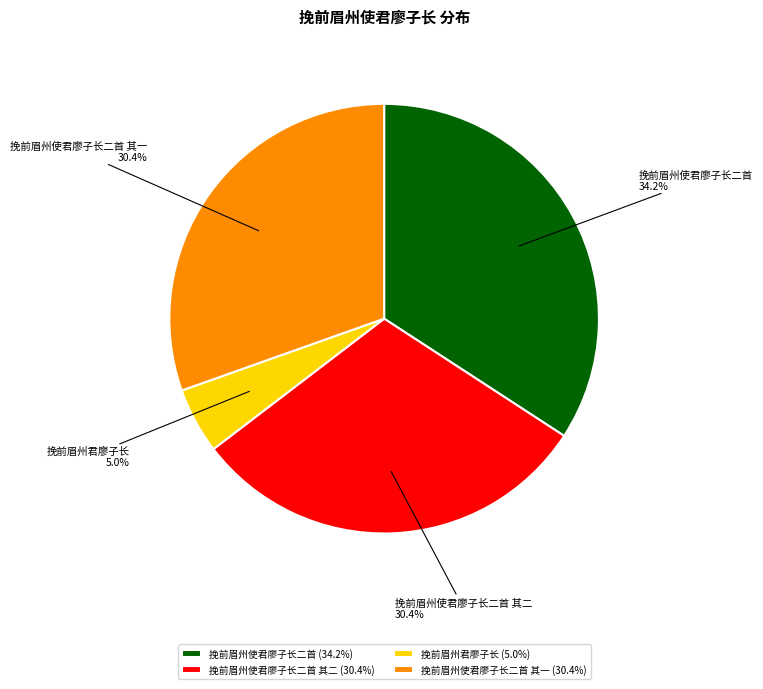

Does 挽前眉州君廖子长 (5.0%) account for over 50% of the chart?

No